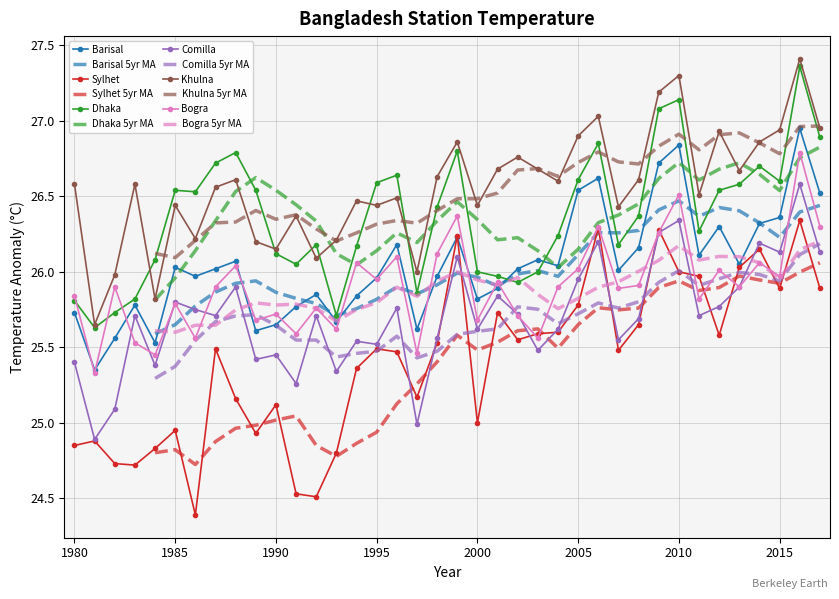

Reading left to right, transcribe all the data shown in this chart.

Barisal: 1980=25.7	1981=25.4	1982=25.6	1983=25.8	1984=25.5	1985=26.0	1986=26.0	1987=26.0	1988=26.1	1989=25.6	1990=25.6	1991=25.8	1992=25.9	1993=25.7	1994=25.8	1995=26.0	1996=26.2	1997=25.6	1998=26.0	1999=26.2	2000=25.8	2001=25.9	2002=26.0	2003=26.1	2004=26.0	2005=26.5	2006=26.6	2007=26.0	2008=26.2	2009=26.7	2010=26.8	2011=26.1	2012=26.3	2013=26.1	2014=26.3	2015=26.4	2016=26.9	2017=26.5
Sylhet: 1980=24.9	1981=24.9	1982=24.7	1983=24.7	1984=24.8	1985=24.9	1986=24.4	1987=25.5	1988=25.2	1989=24.9	1990=25.1	1991=24.5	1992=24.5	1993=24.8	1994=25.4	1995=25.5	1996=25.5	1997=25.2	1998=25.5	1999=26.2	2000=25.0	2001=25.7	2002=25.6	2003=25.6	2004=25.6	2005=25.8	2006=26.3	2007=25.5	2008=25.6	2009=26.3	2010=26.0	2011=26.0	2012=25.6	2013=26.0	2014=26.1	2015=25.9	2016=26.3	2017=25.9
Dhaka: 1980=25.8	1981=25.6	1982=25.7	1983=25.8	1984=26.1	1985=26.5	1986=26.5	1987=26.7	1988=26.8	1989=26.5	1990=26.1	1991=26.1	1992=26.2	1993=25.7	1994=26.2	1995=26.6	1996=26.6	1997=25.9	1998=26.4	1999=26.8	2000=26.0	2001=26.0	2002=25.9	2003=26.0	2004=26.2	2005=26.6	2006=26.9	2007=26.2	2008=26.4	2009=27.1	2010=27.1	2011=26.3	2012=26.5	2013=26.6	2014=26.7	2015=26.6	2016=27.4	2017=26.9
Comilla: 1980=25.4	1981=24.9	1982=25.1	1983=25.7	1984=25.4	1985=25.8	1986=25.8	1987=25.7	1988=25.9	1989=25.4	1990=25.4	1991=25.3	1992=25.7	1993=25.3	1994=25.5	1995=25.5	1996=25.8	1997=25.0	1998=25.6	1999=26.1	2000=25.6	2001=25.8	2002=25.7	2003=25.5	2004=25.6	2005=25.9	2006=26.2	2007=25.6	2008=25.7	2009=26.3	2010=26.3	2011=25.7	2012=25.8	2013=25.9	2014=26.2	2015=26.1	2016=26.6	2017=26.1
Khulna: 1980=26.6	1981=25.6	1982=26.0	1983=26.6	1984=25.8	1985=26.4	1986=26.2	1987=26.6	1988=26.6	1989=26.2	1990=26.1	1991=26.4	1992=26.1	1993=26.2	1994=26.5	1995=26.4	1996=26.5	1997=26.0	1998=26.6	1999=26.9	2000=26.4	2001=26.7	2002=26.8	2003=26.7	2004=26.6	2005=26.9	2006=27.0	2007=26.4	2008=26.6	2009=27.2	2010=27.3	2011=26.5	2012=26.9	2013=26.7	2014=26.9	2015=26.9	2016=27.4	2017=26.9
Bogra: 1980=25.8	1981=25.3	1982=25.9	1983=25.5	1984=25.4	1985=25.8	1986=25.6	1987=25.9	1988=26.0	1989=25.7	1990=25.7	1991=25.6	1992=25.8	1993=25.6	1994=26.1	1995=25.9	1996=26.1	1997=25.5	1998=26.1	1999=26.4	2000=25.7	2001=25.9	2002=25.7	2003=25.6	2004=25.9	2005=26.0	2006=26.3	2007=25.9	2008=25.9	2009=26.3	2010=26.5	2011=25.8	2012=26.0	2013=25.9	2014=26.1	2015=26.0	2016=26.8	2017=26.3